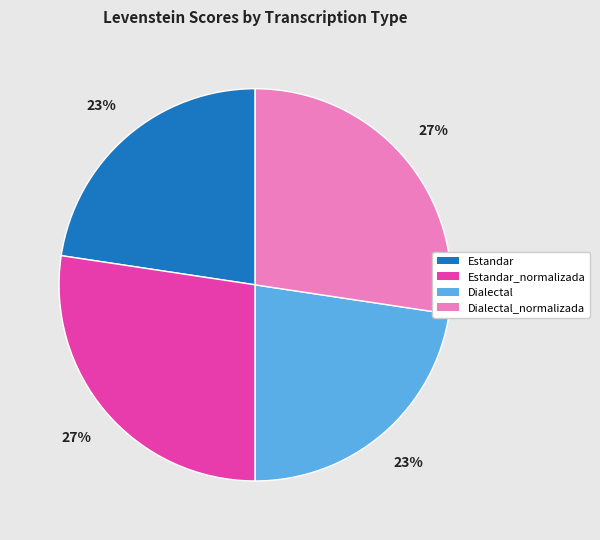

Does any single category account for the majority?

No